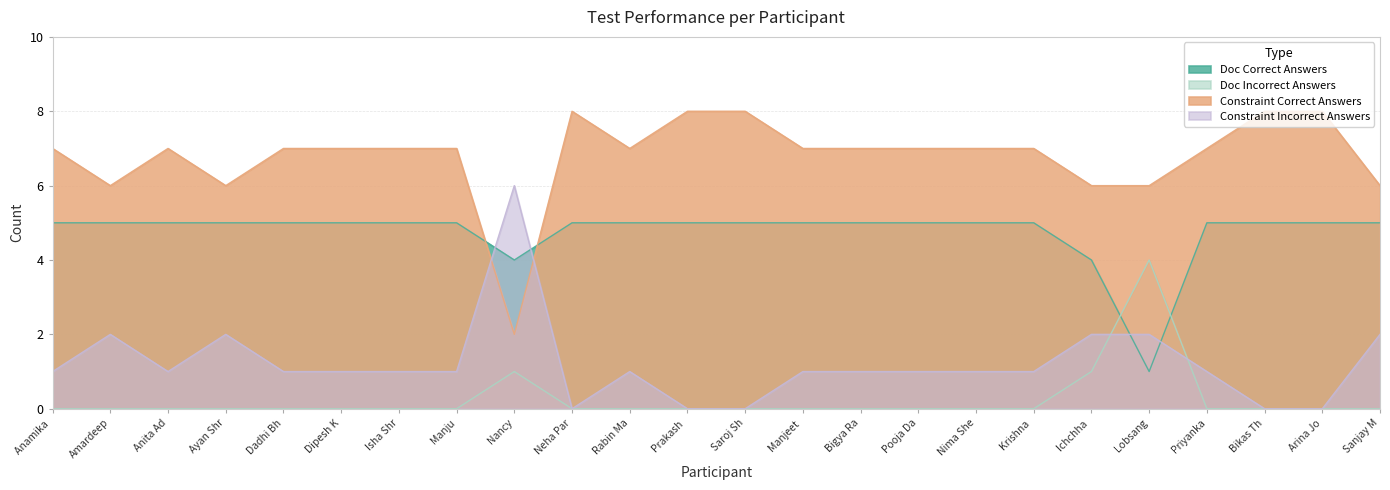

What is the lowest value of the Constraint Correct Answers series?

2